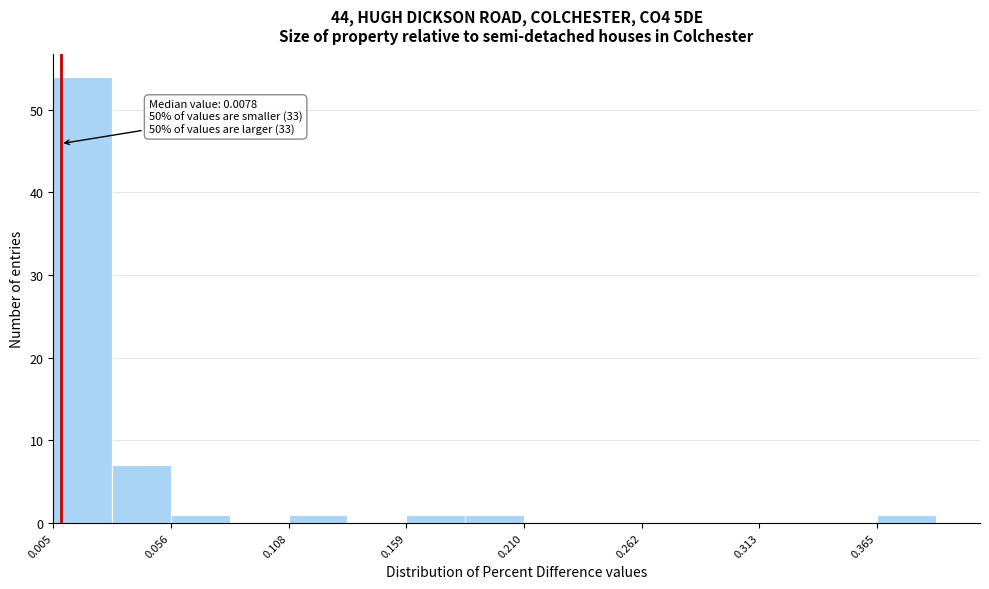

Read against the x-axis, roughly where is the centre of the tallest bar?

0.02